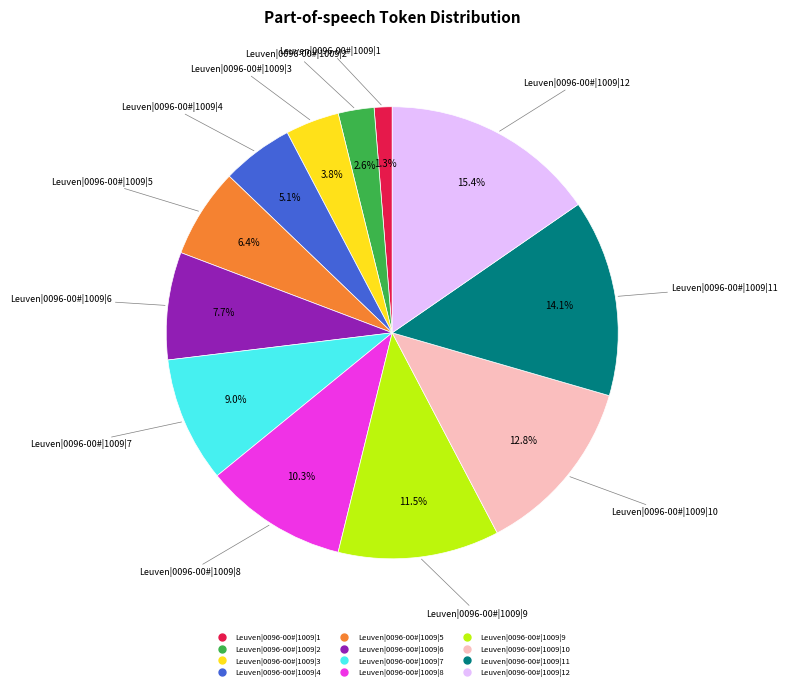

Is there a majority slice in this chart?

No